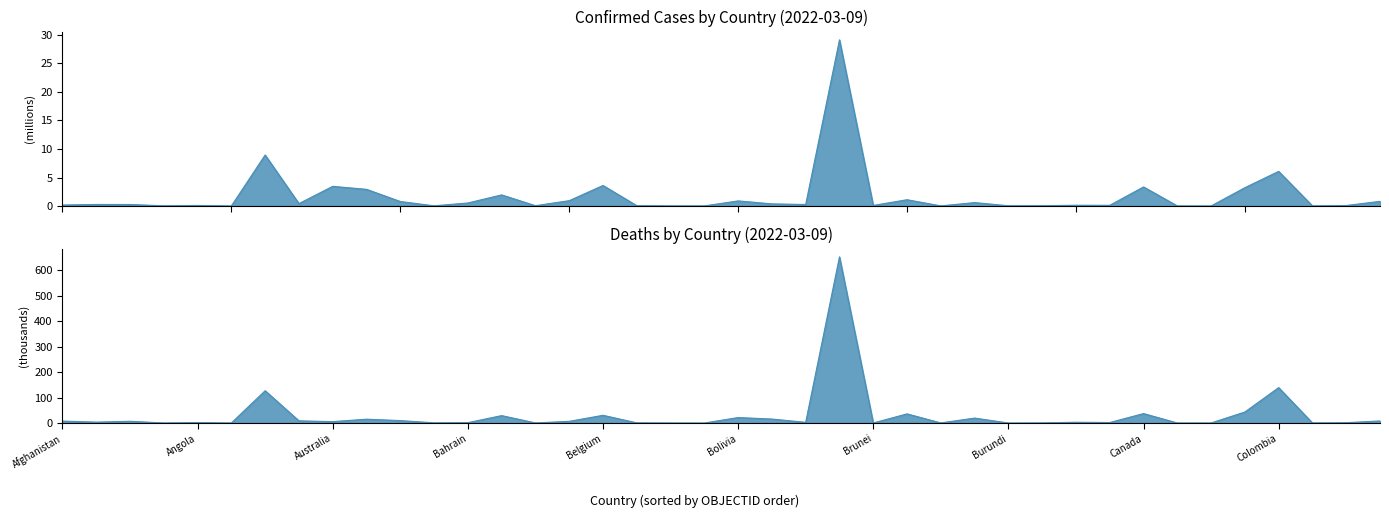

Rank the series at Canada from lowest to highest value.

Confirmed, Deaths